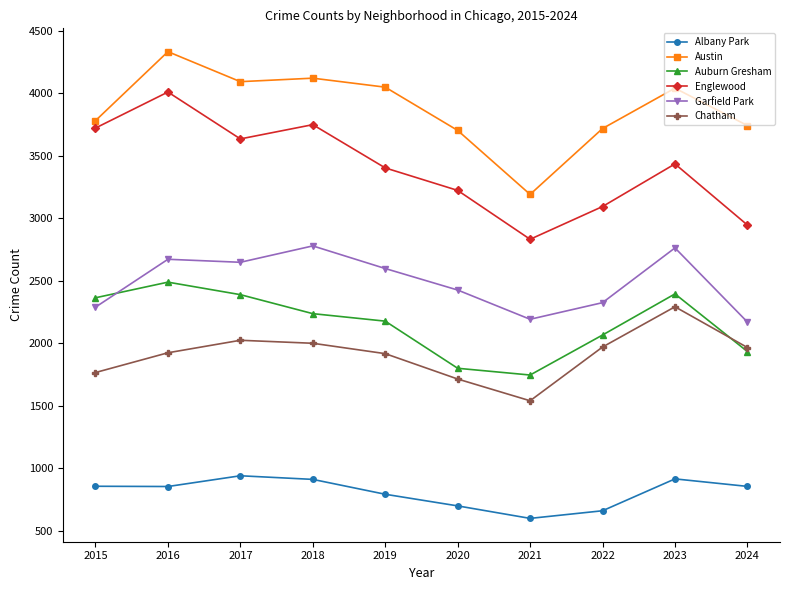

The Austin series shows 5332 at 2022. True or false?

False